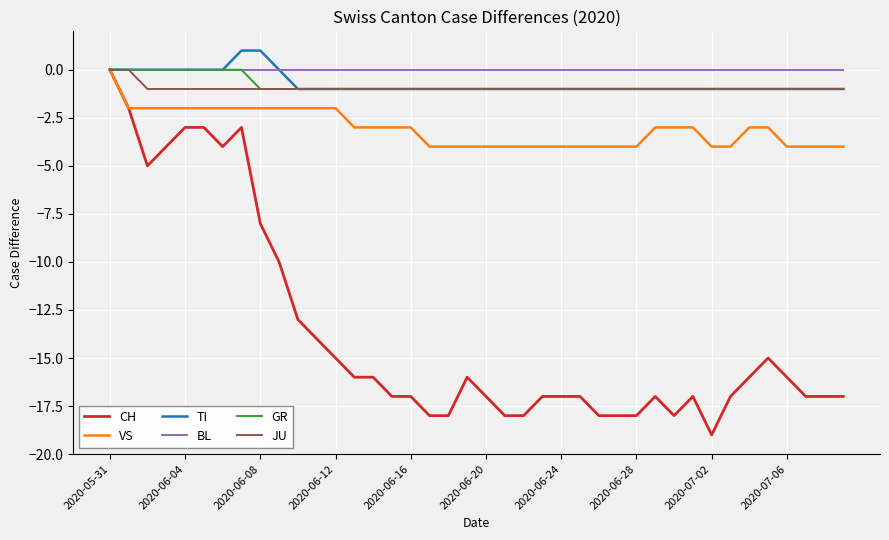

Which series has the widest spread of values?

CH